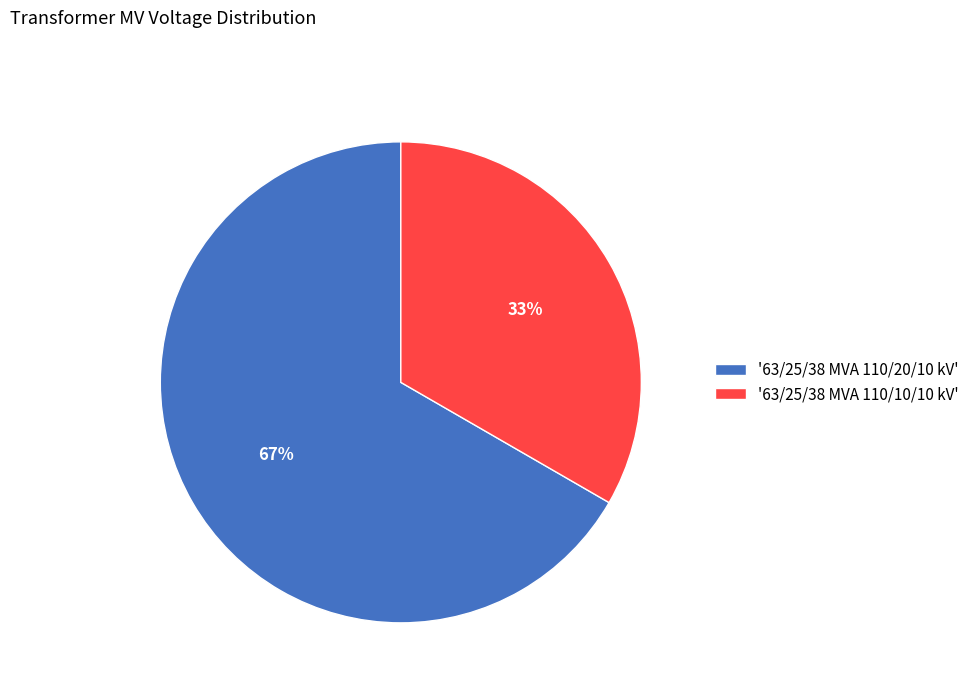

Between '63/25/38 MVA 110/10/10 kV' and '63/25/38 MVA 110/20/10 kV', which is larger?

'63/25/38 MVA 110/20/10 kV'